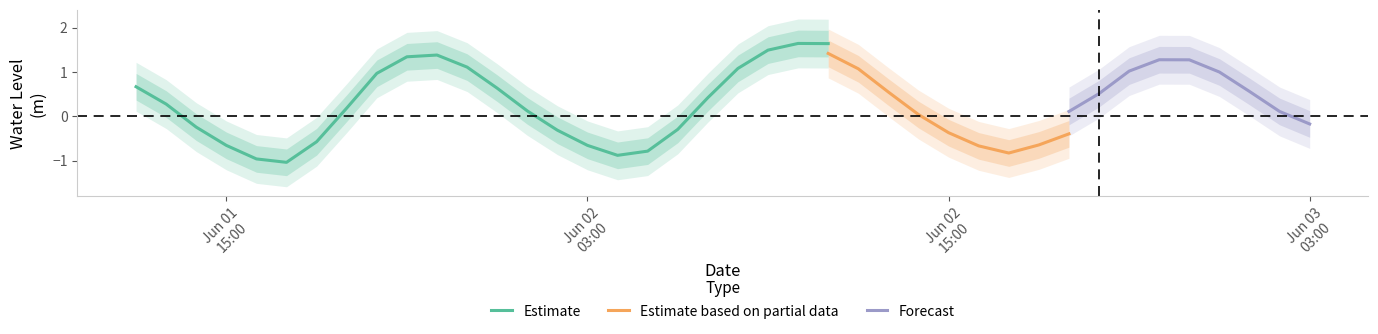

What position from the right is 2025-06-02 22:00:00?

6